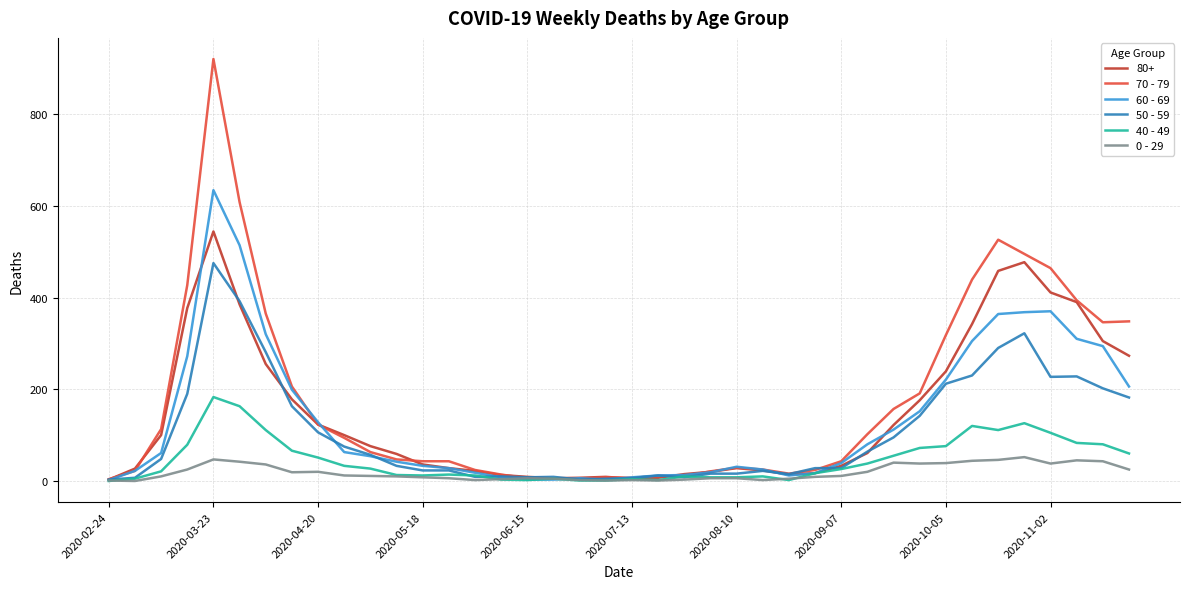

List the series in order of their peak value, lowest first.

0 - 29, 40 - 49, 50 - 59, 80+, 60 - 69, 70 - 79